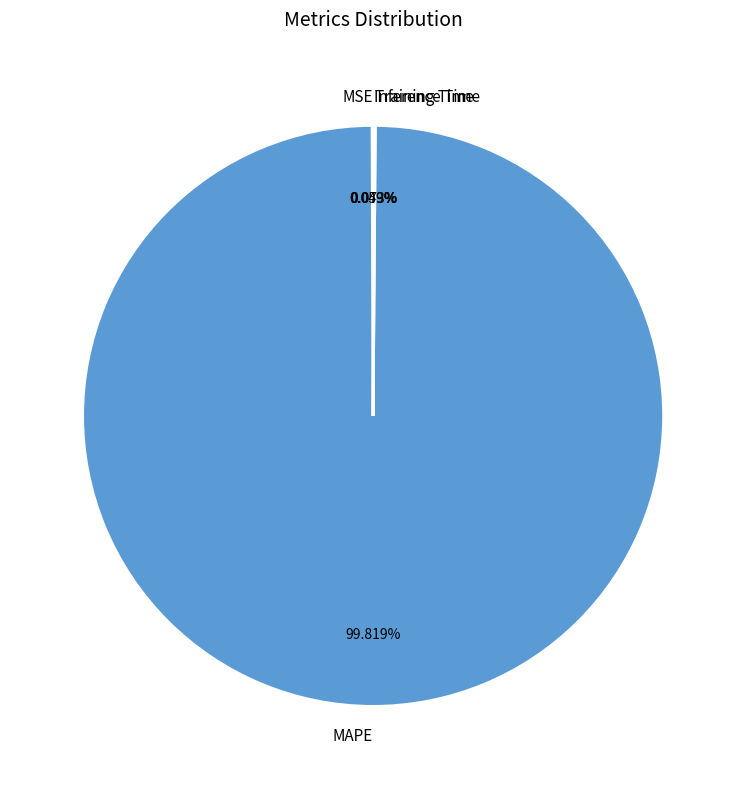

What is the majority slice?

MAPE